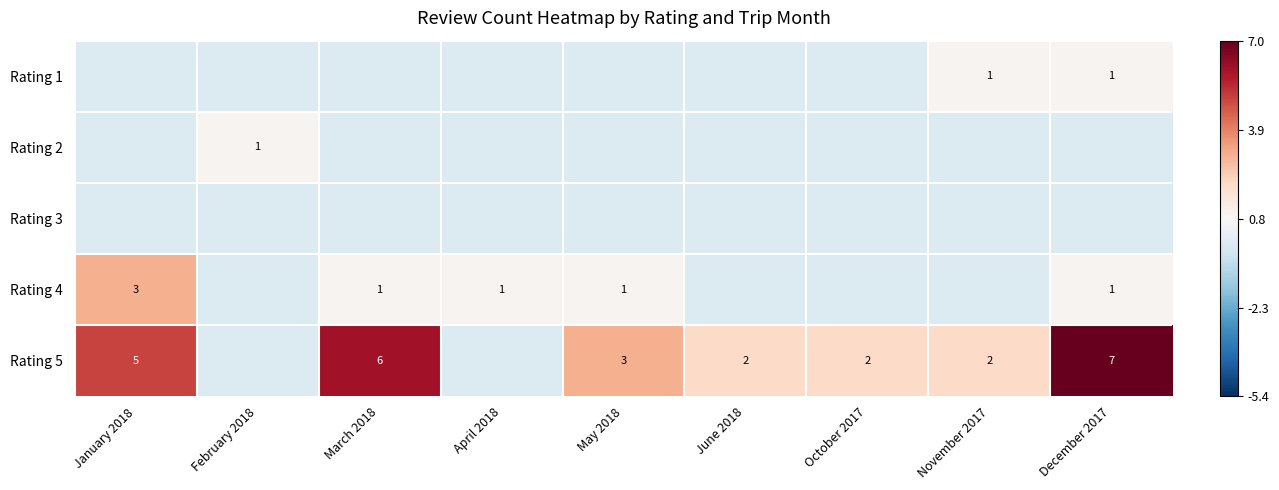

At how many categories does at least one series exceed 0?

9